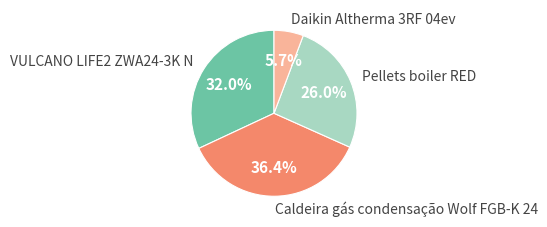

Which has a higher value, Pellets boiler RED or Daikin Altherma 3RF 04ev?

Pellets boiler RED